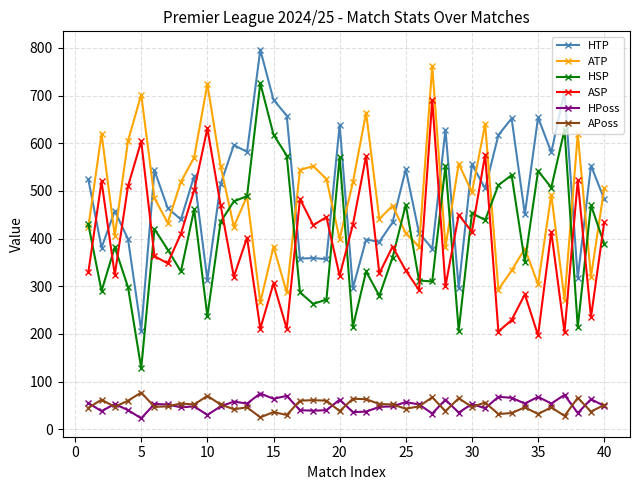

How many times do HTP and ATP cross each other?

19